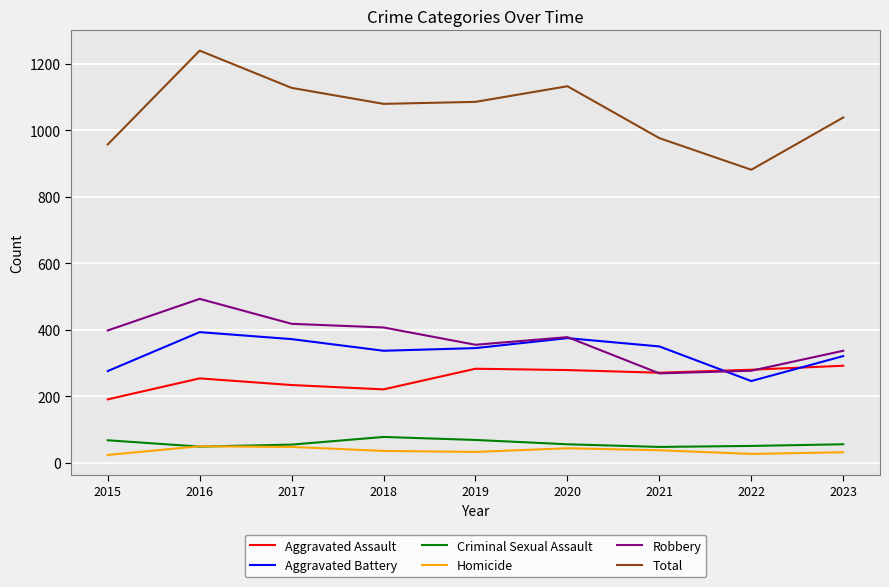

True or false: Aggravated Battery and Criminal Sexual Assault cross at least once.

False